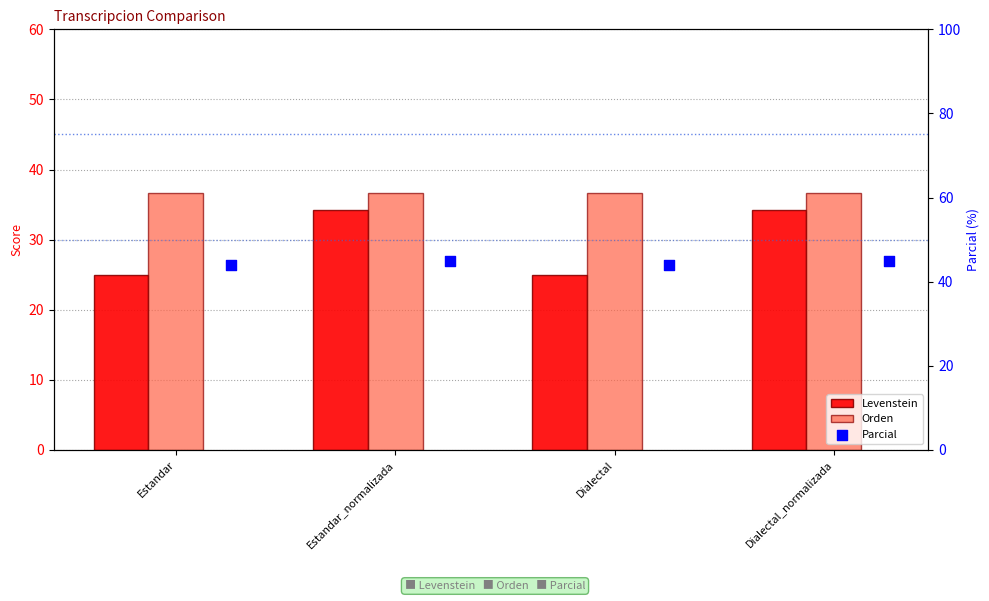

What are all the series names shown in the legend?

Levenstein, Orden, Parcial